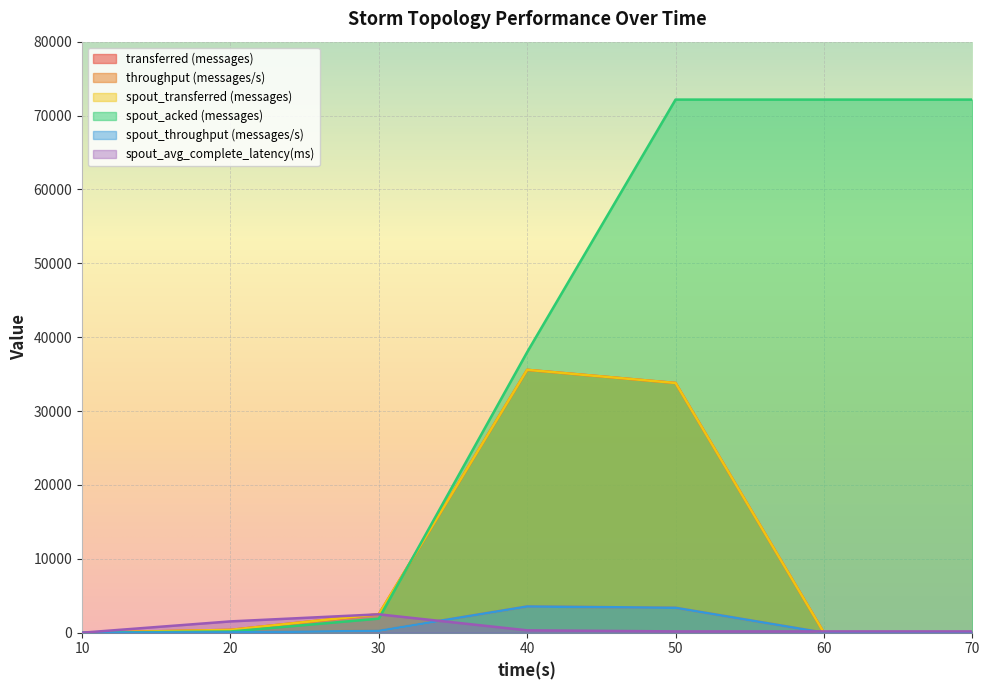

At how many categories does at least one series exceed 36876?

4